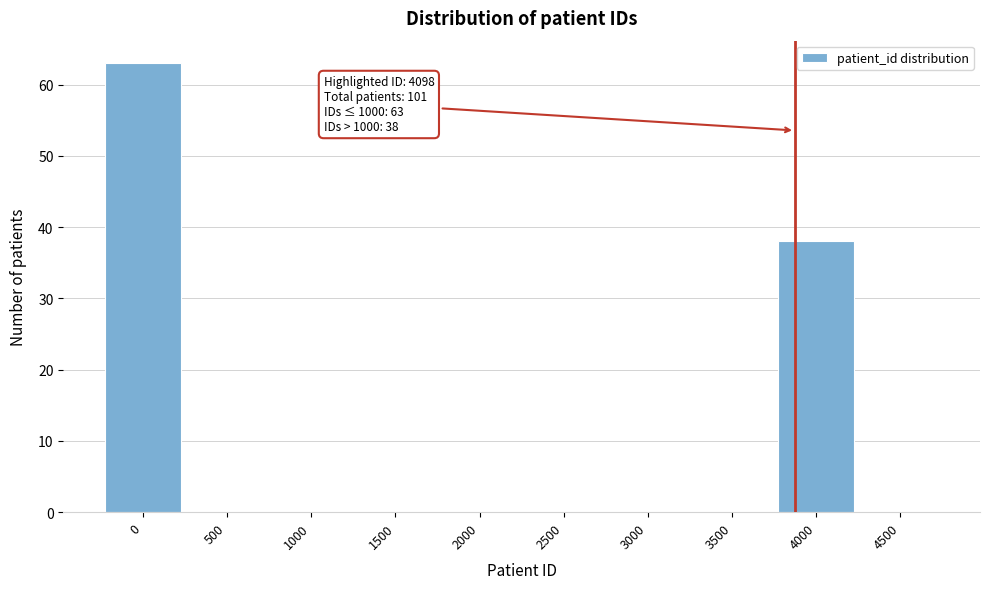

Reading right to left, list all the values displayed in this chart.

4500=0	4000=38	3500=0	3000=0	2500=0	2000=0	1500=0	1000=0	500=0	0=63